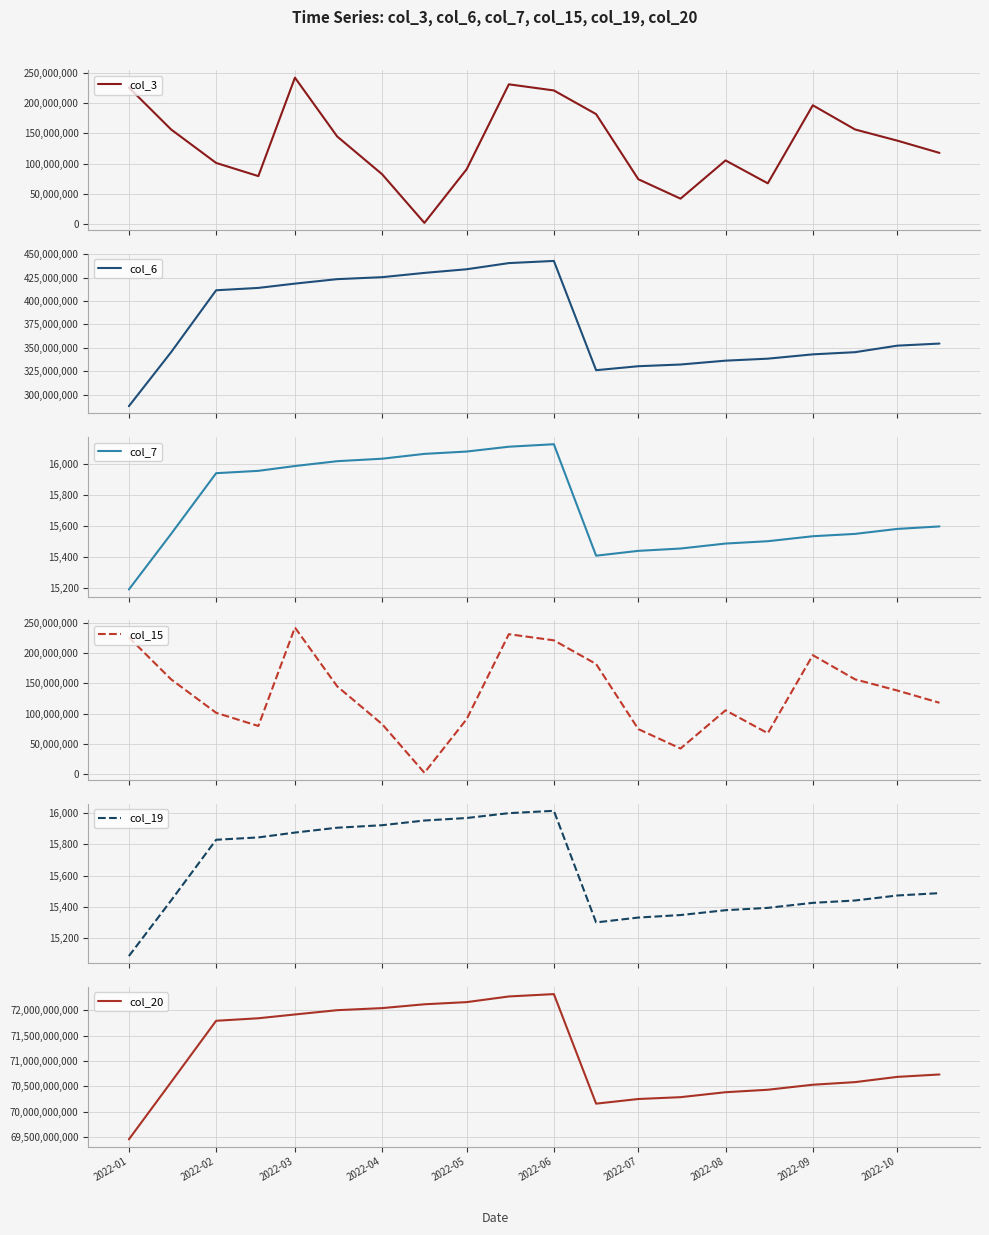

True or false: col_7 and col_6 intersect in this chart.

False